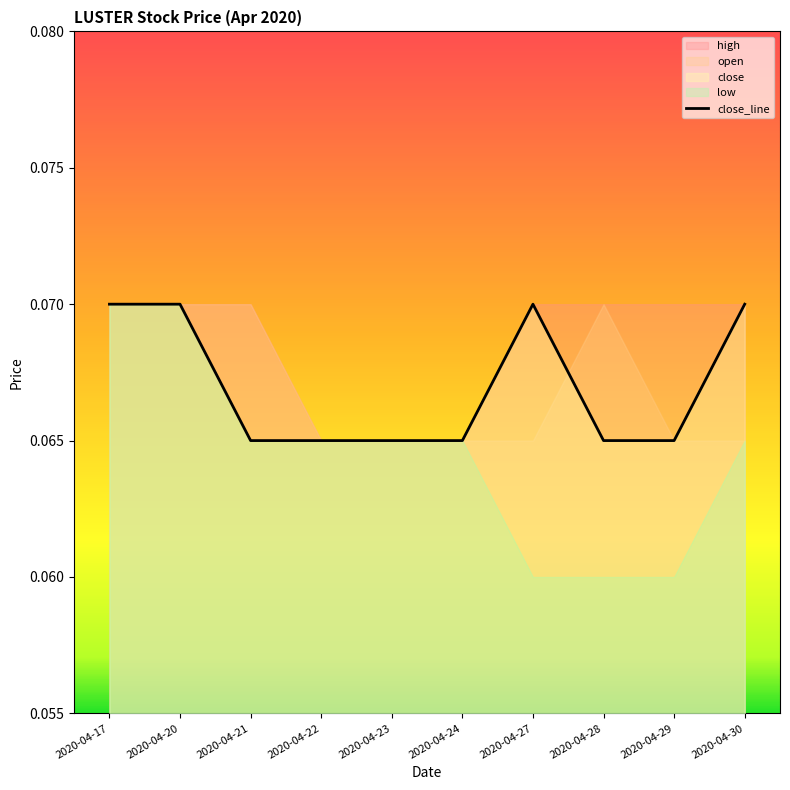

How many data points does each series have?

10